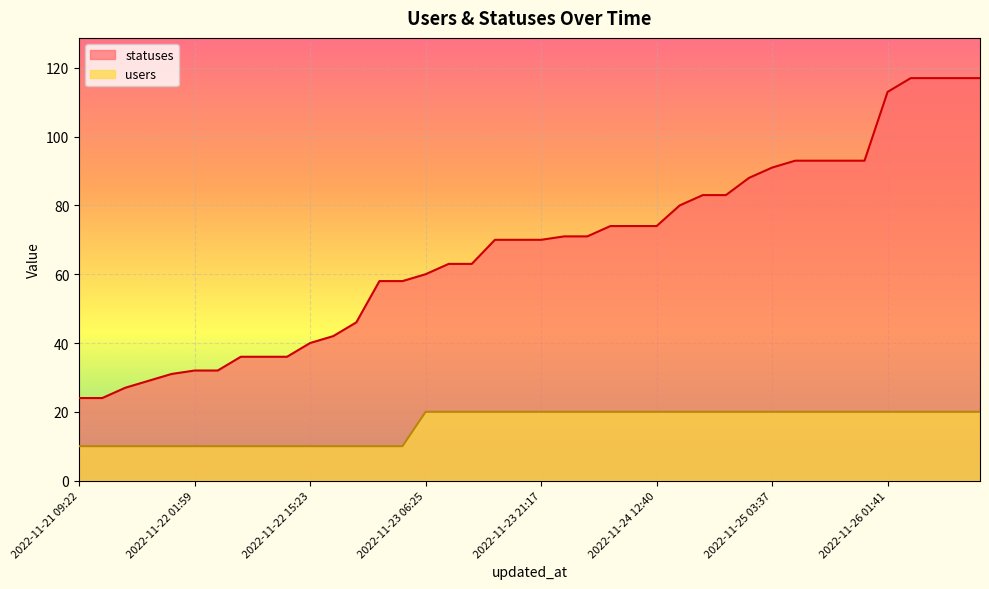

What position from the right is 2022-11-21 15:23?

38